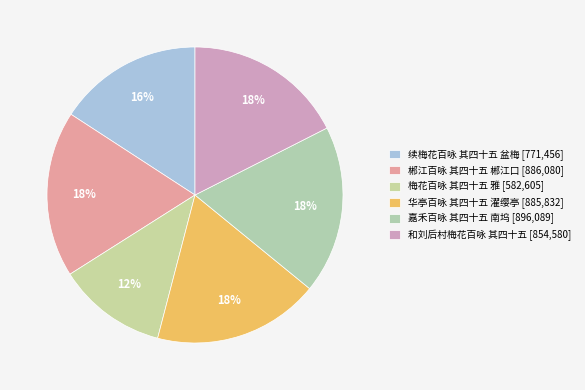

Count the number of slices in the pie.

6